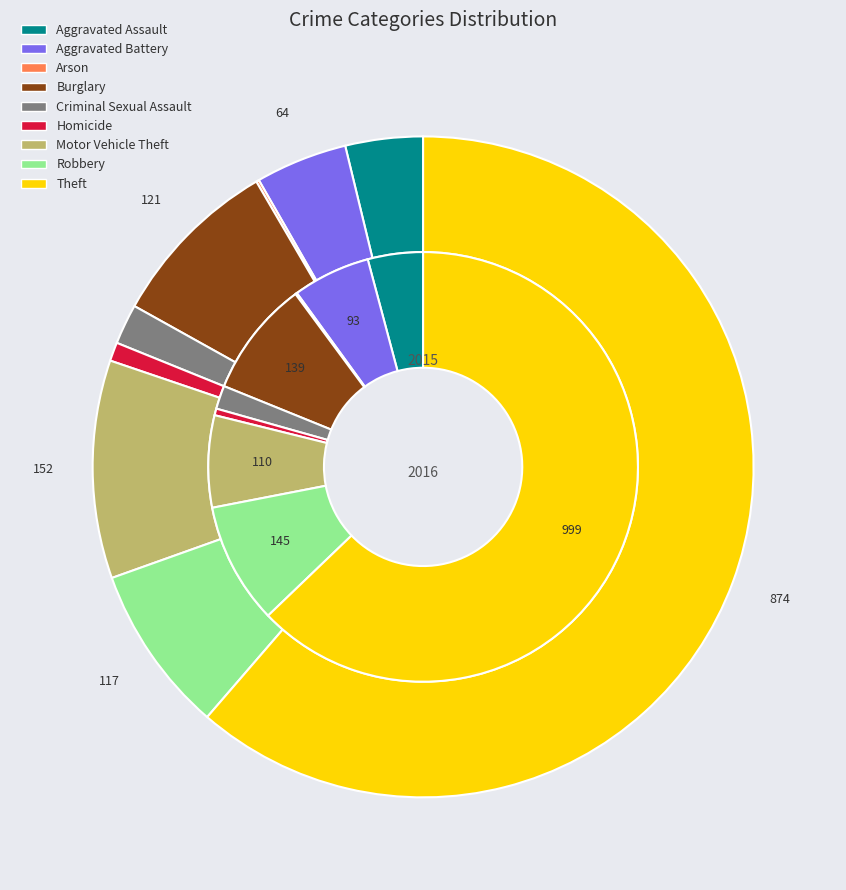

Between 4 and 8, which is larger?

8